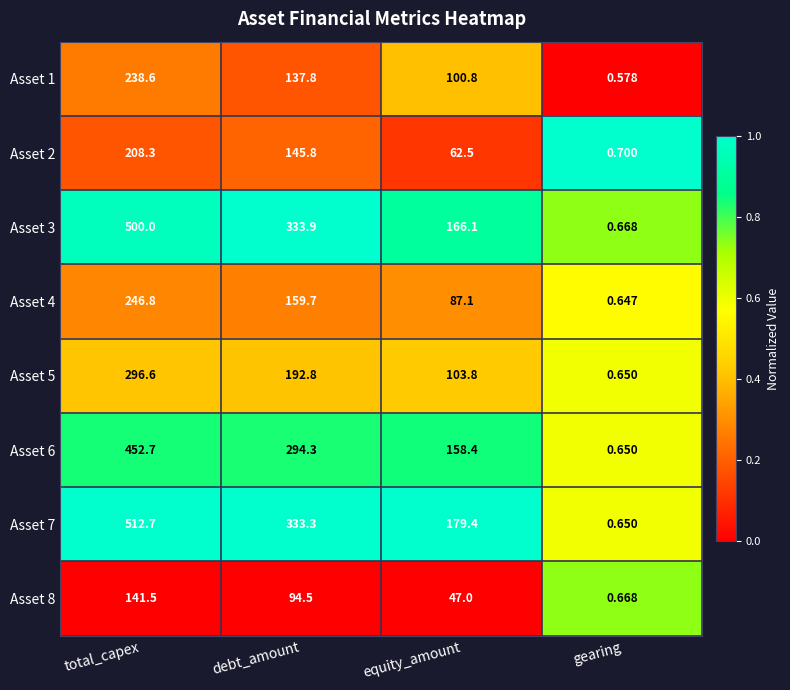

At which label is Asset 2 closest to 104?

equity_amount